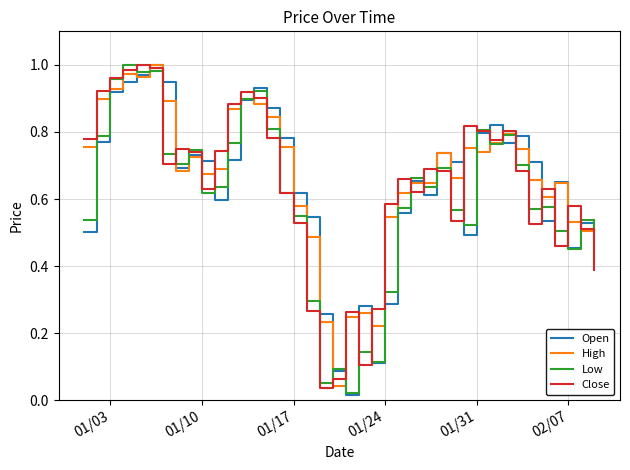

What is the maximum value shown in the chart?

1.0